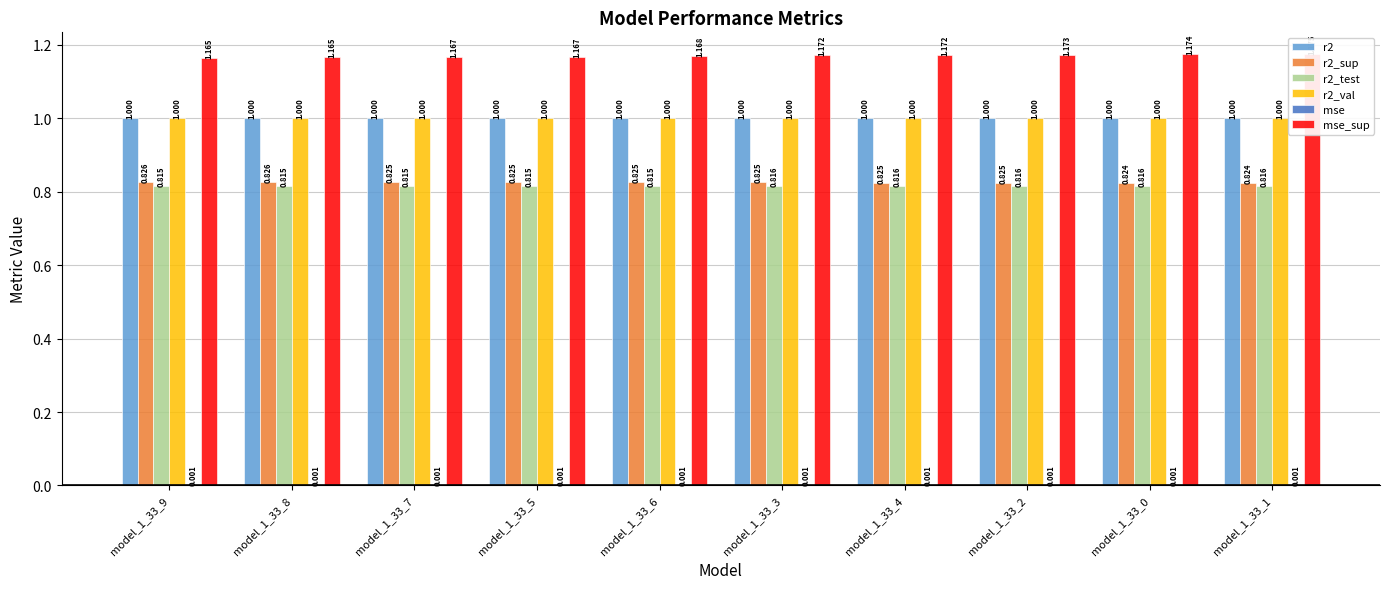

Reading left to right, list all the values displayed in this chart.

r2: 1.0	1.0	1.0	1.0	1.0	1.0	1.0	1.0	1.0	1.0
r2_sup: 0.8	0.8	0.8	0.8	0.8	0.8	0.8	0.8	0.8	0.8
r2_test: 0.8	0.8	0.8	0.8	0.8	0.8	0.8	0.8	0.8	0.8
r2_val: 1.0	1.0	1.0	1.0	1.0	1.0	1.0	1.0	1.0	1.0
mse: 0.0	0.0	0.0	0.0	0.0	0.0	0.0	0.0	0.0	0.0
mse_sup: 1.2	1.2	1.2	1.2	1.2	1.2	1.2	1.2	1.2	1.2